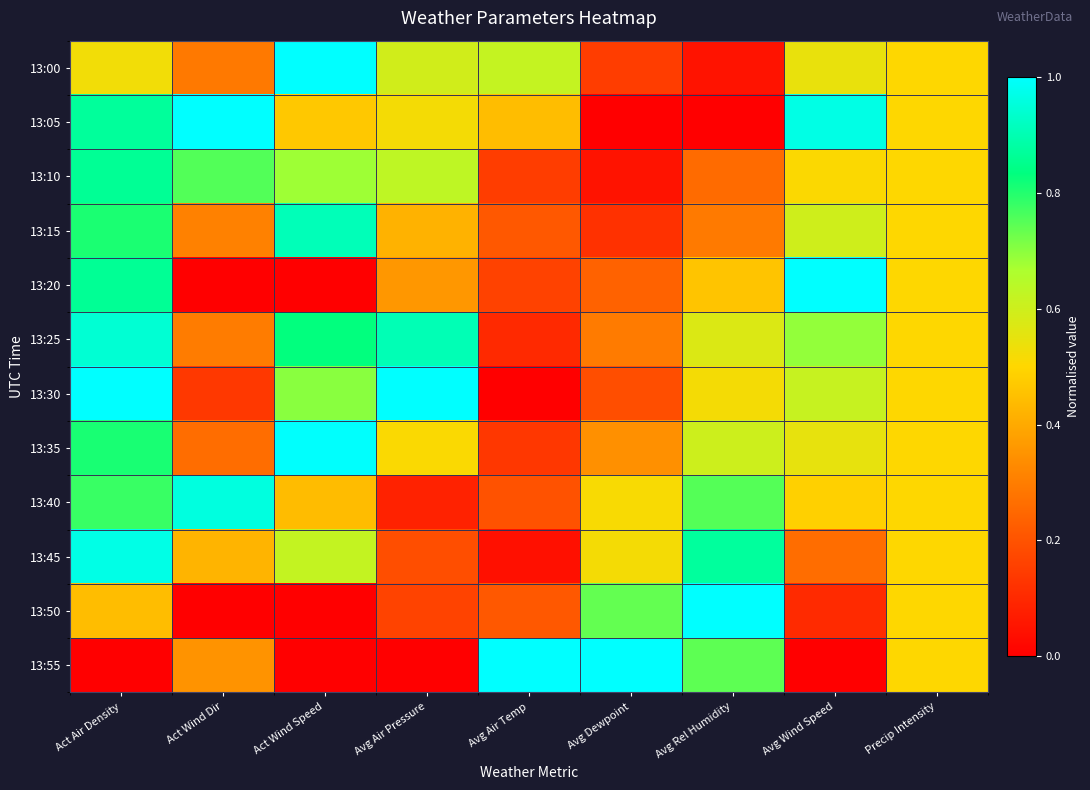

Between Avg Wind Speed and Avg Dewpoint, which is larger?

Avg Wind Speed